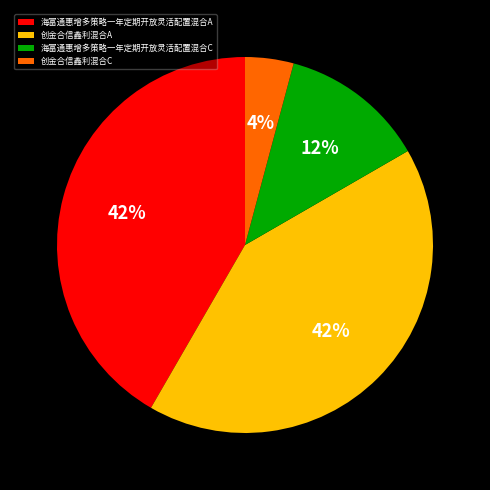

Is 创金合信鑫利混合A the majority of the pie?

No